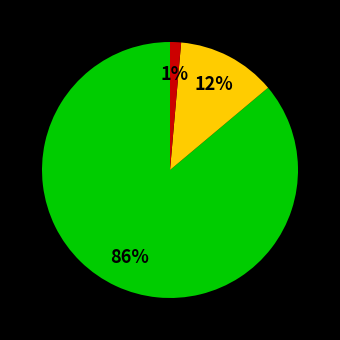

Does any single category account for the majority?

Yes